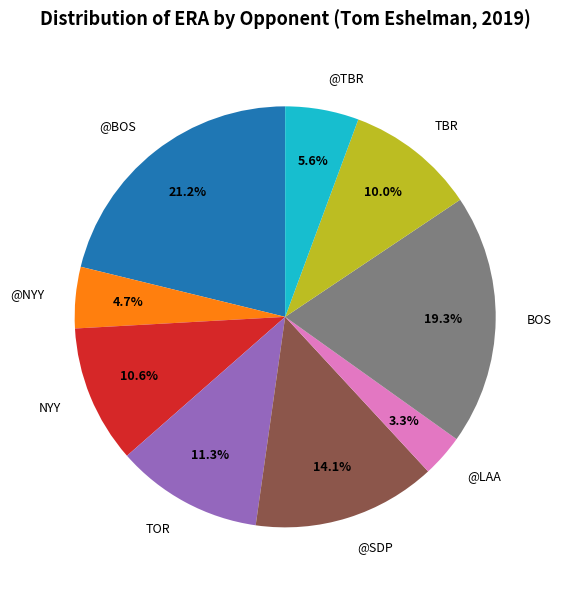

How many slices are in this pie chart?

9